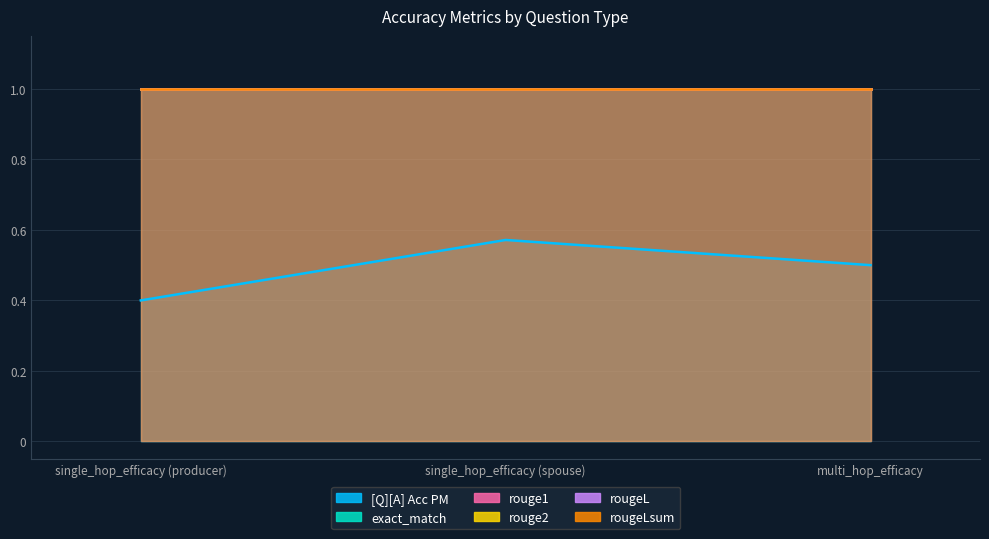

What is the total value across all series at single_hop_efficacy (producer)?

5.4